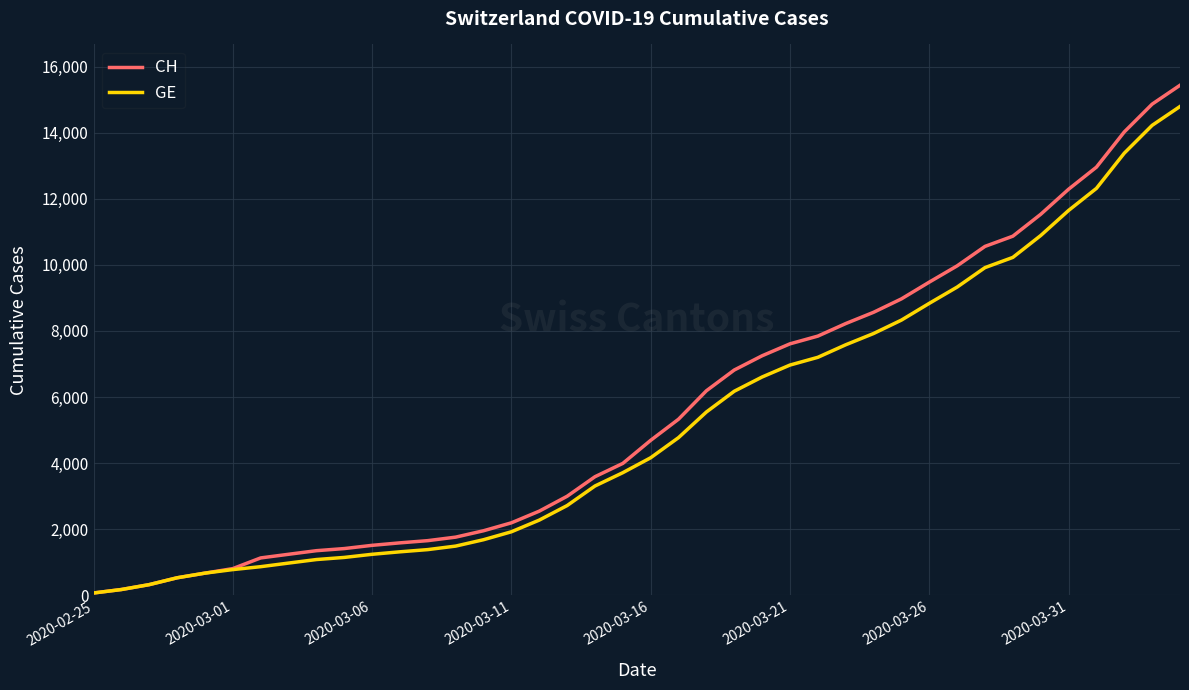

What is the greatest value displayed?

15433